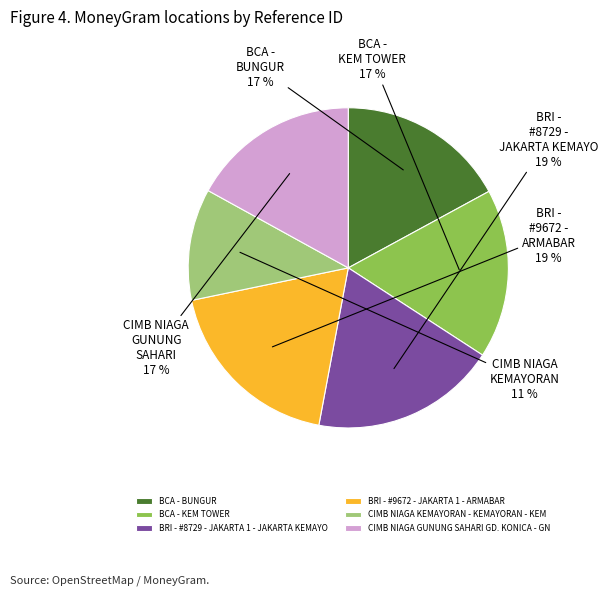

What is the smallest slice in the pie chart?

CIMB NIAGA KEMAYORAN - KEMAYORAN - KEM